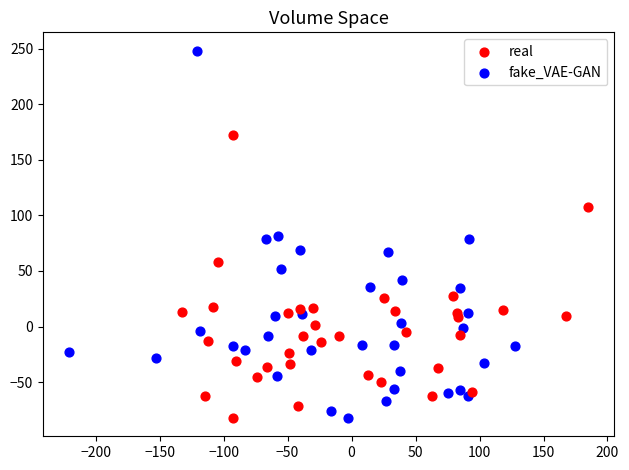

Which series has the largest Y range (max minus min)?

fake_VAE-GAN